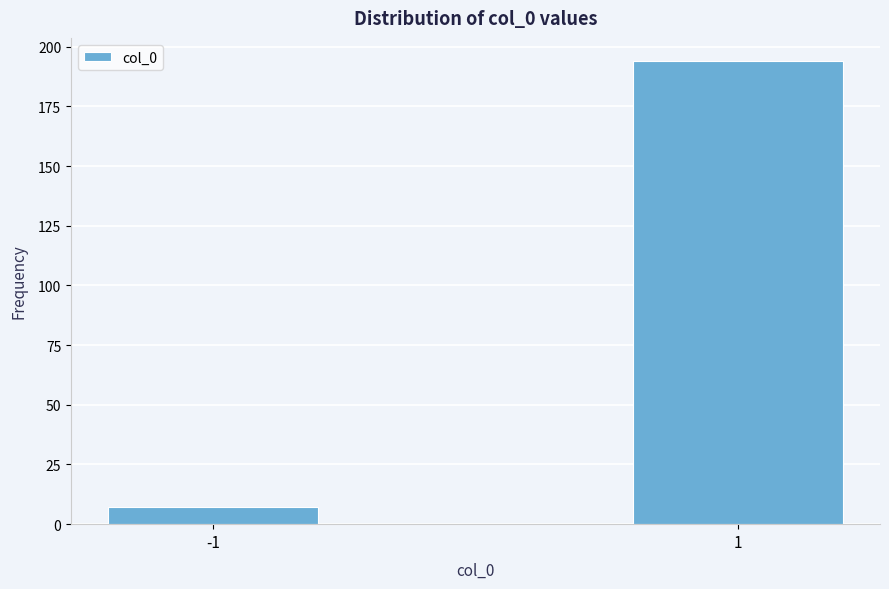

Reading right to left, what are all the values shown in this chart?

194	7